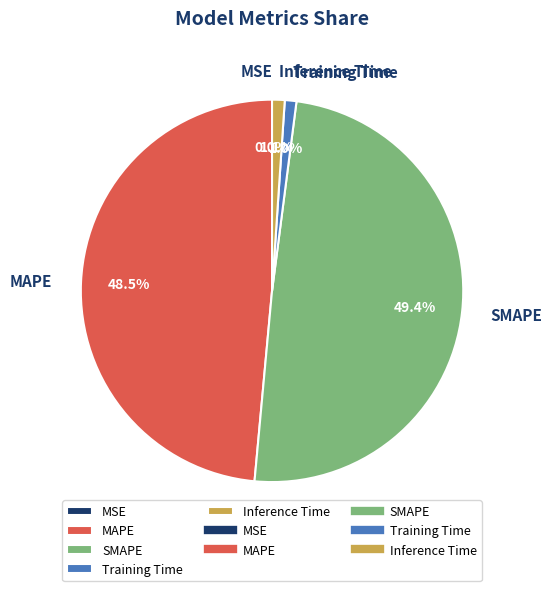

To the nearest percent, what is the difference between the largest and smallest slice percentages?

49%